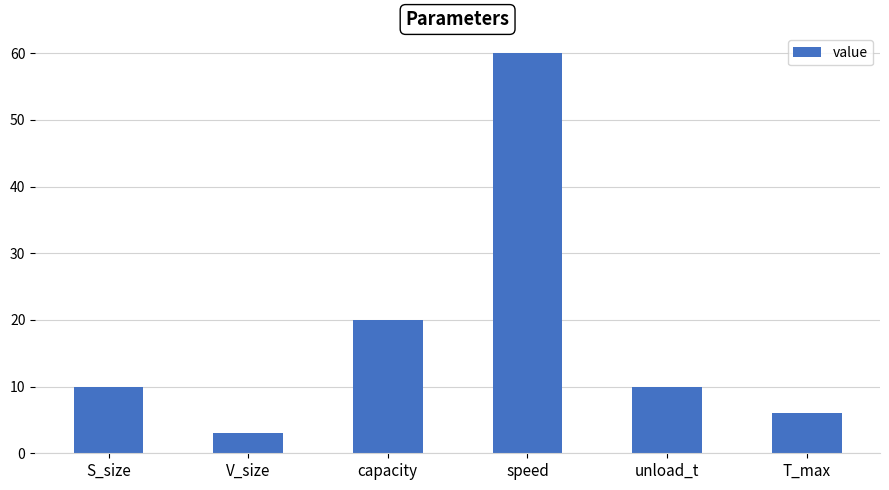

Where is the data nearest to the value 31?

capacity